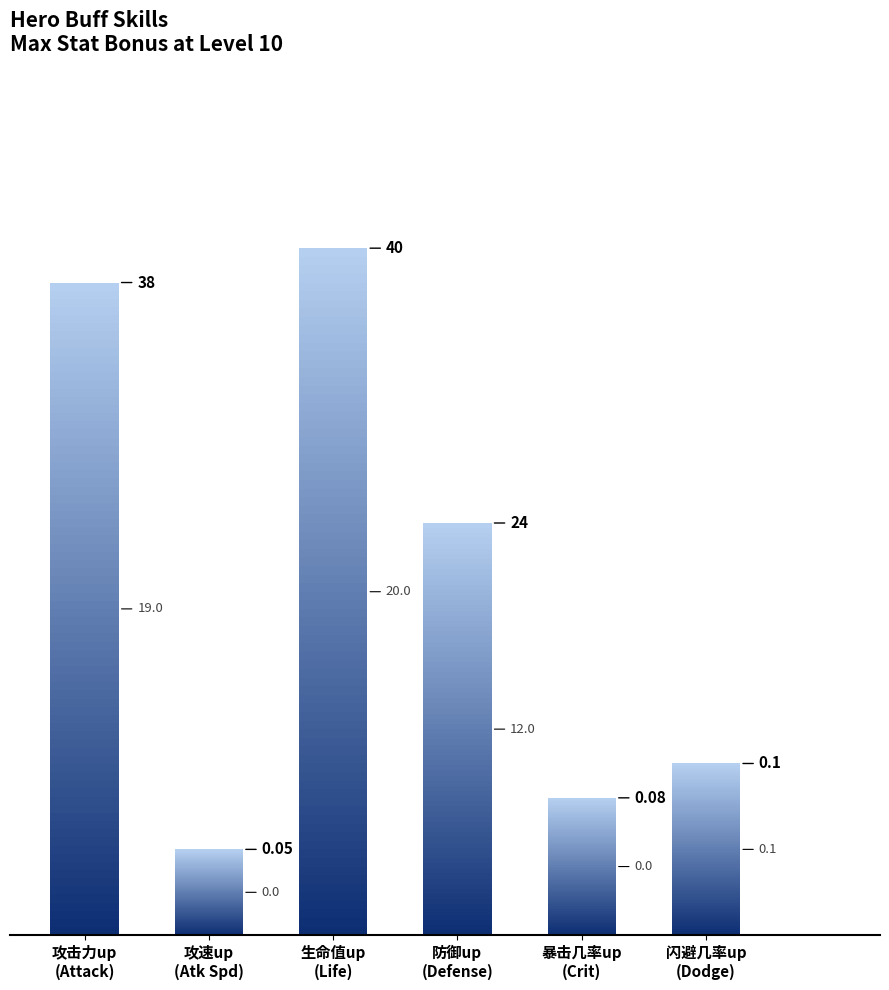

How many groups of bars are there?

6